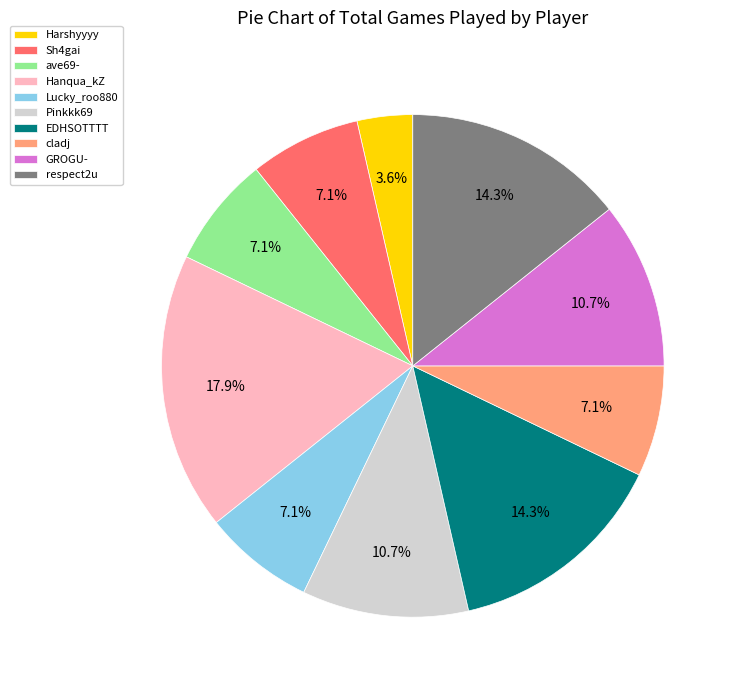

Which slice is the largest?

Hanqua_kZ